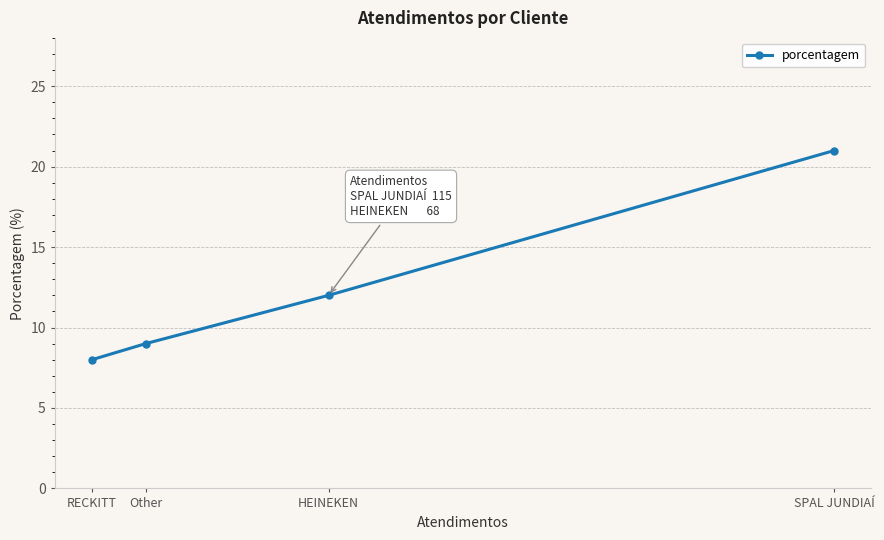

What is the difference between the maximum and minimum values?

13